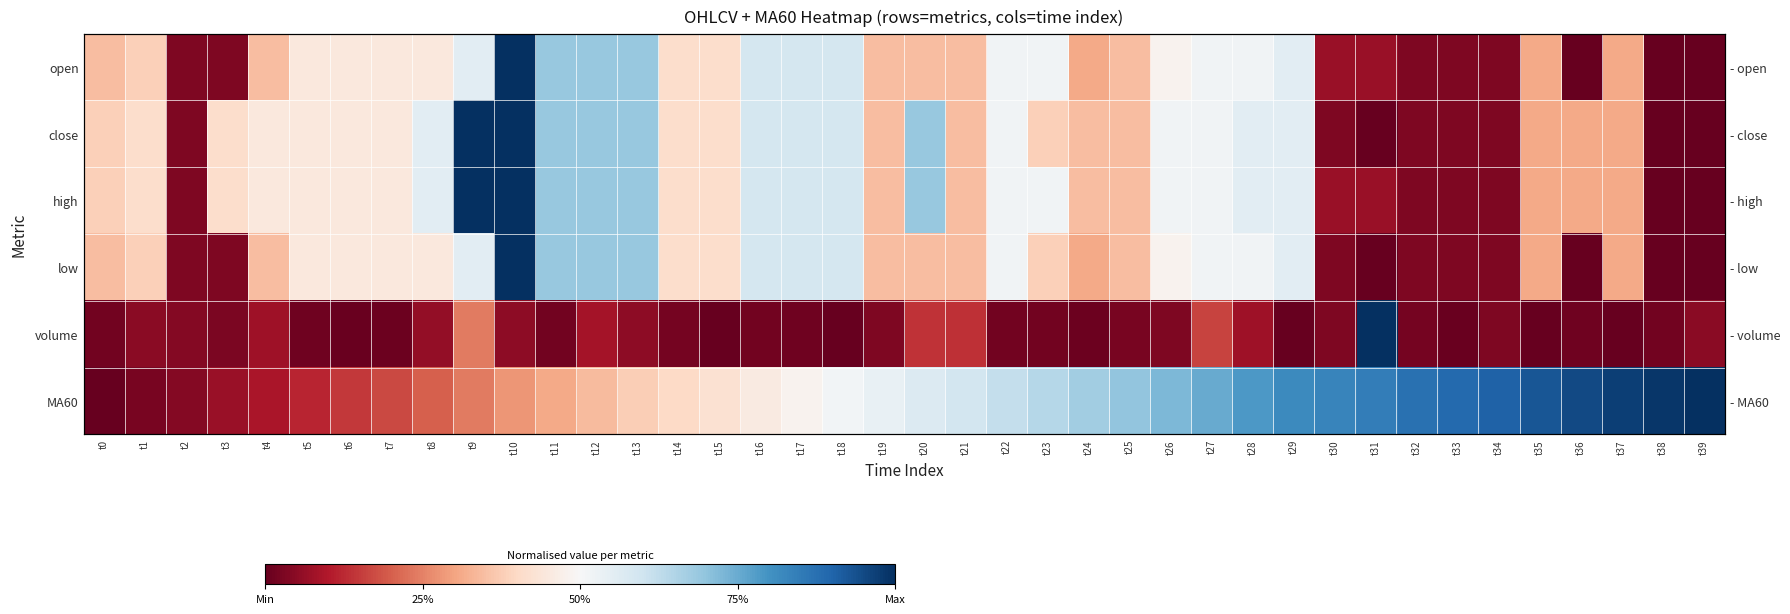

Which series has the largest range (max minus min)?

open